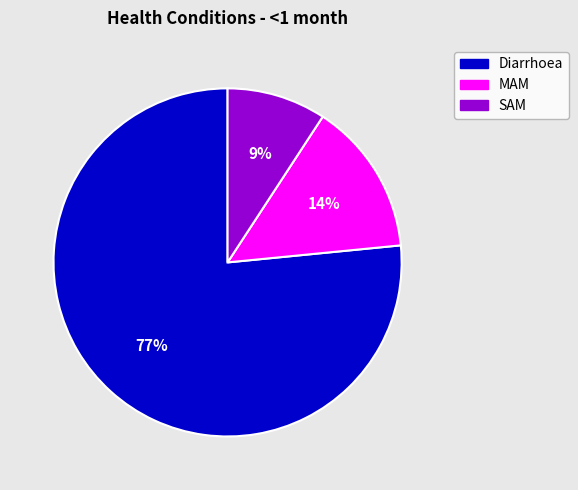

What percentage is the SAM slice, to the nearest percent?

9%